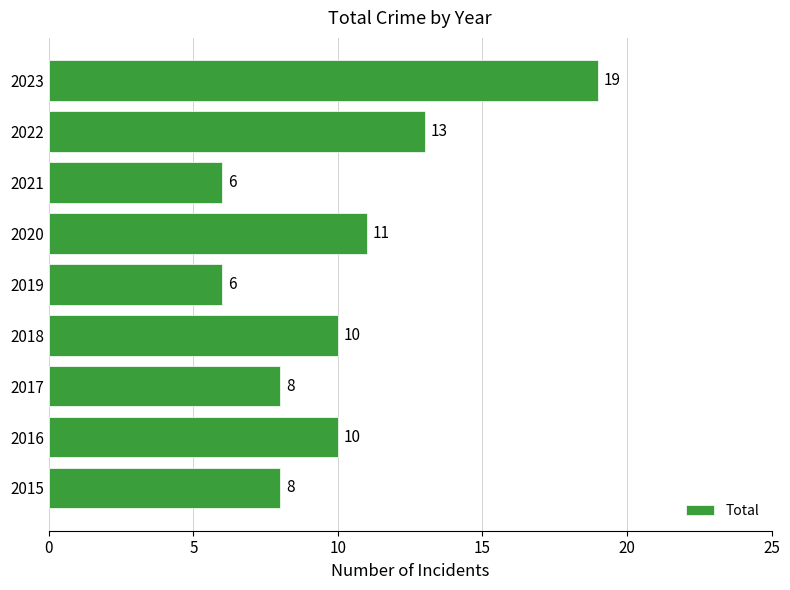

How many series are shown in this chart?

1